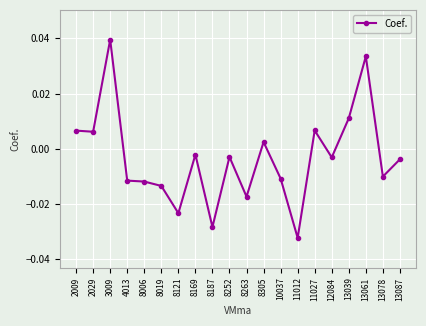

The chart shows a value of 0.1 at 3009. True or false?

False